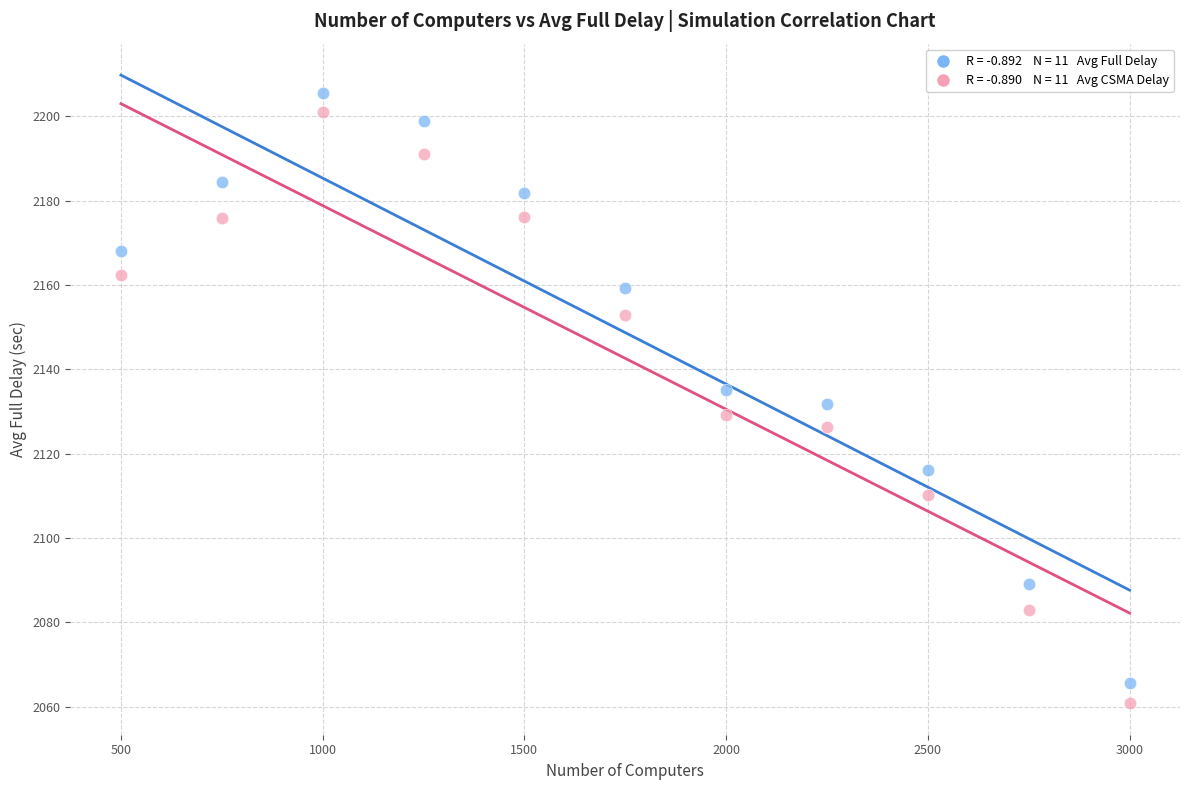

Across all data points, what is the range of Y values (max minus min)?

144.8